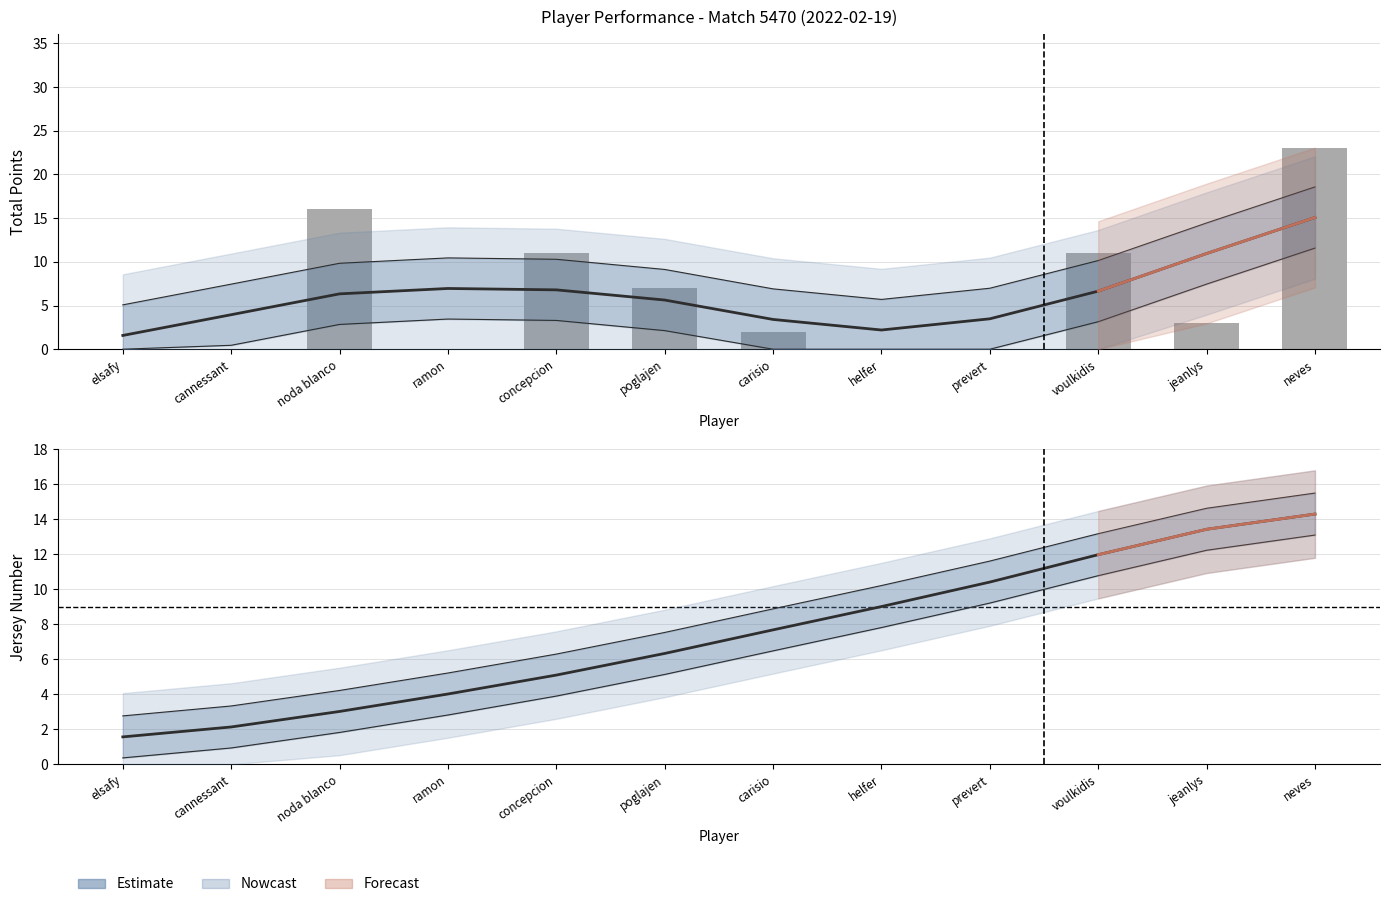

How many categories are shown in the chart?

12